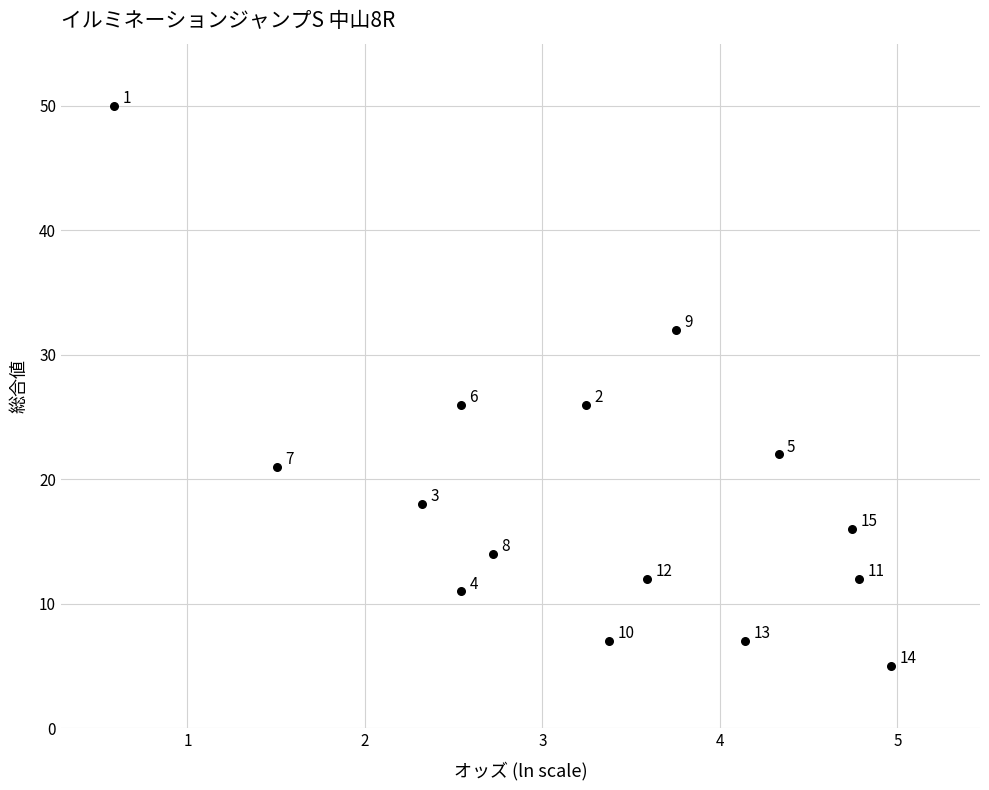

What Y value in the scatter plot is closest to 27?

26